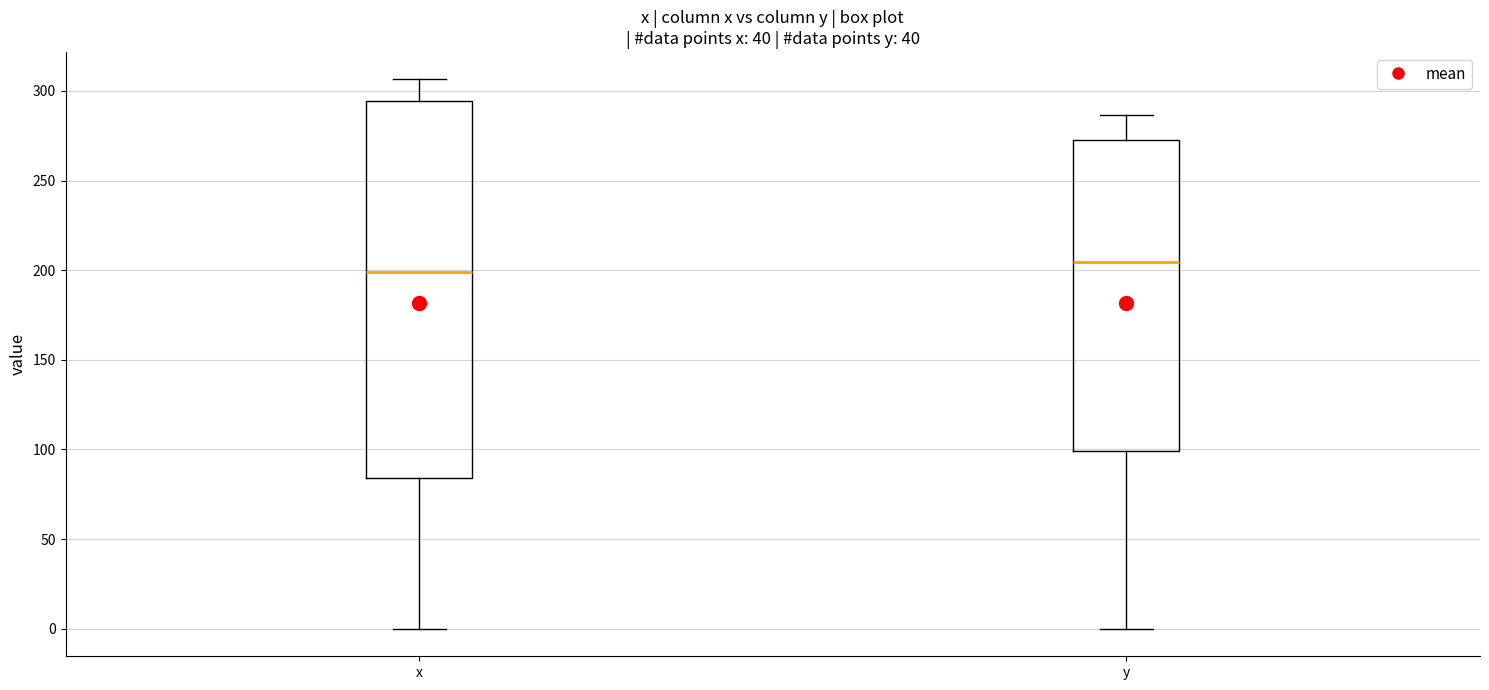

Comparing the boxes themselves (not the whiskers), which one is the tallest?

x